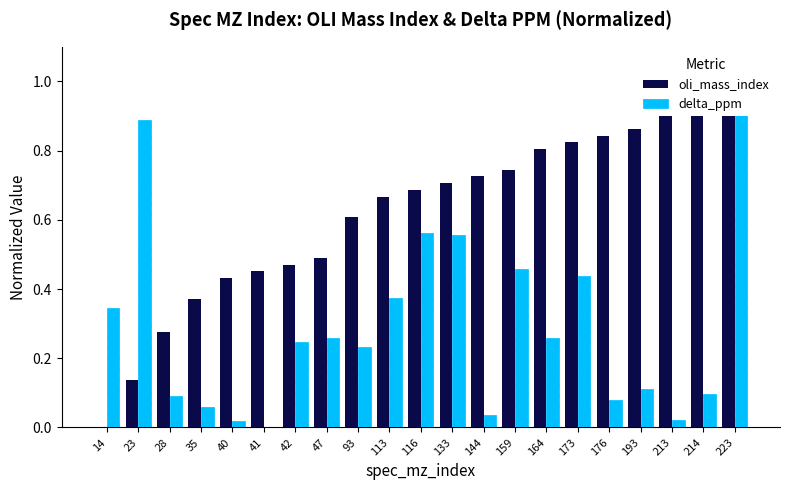

What is the greatest value displayed?

1.0